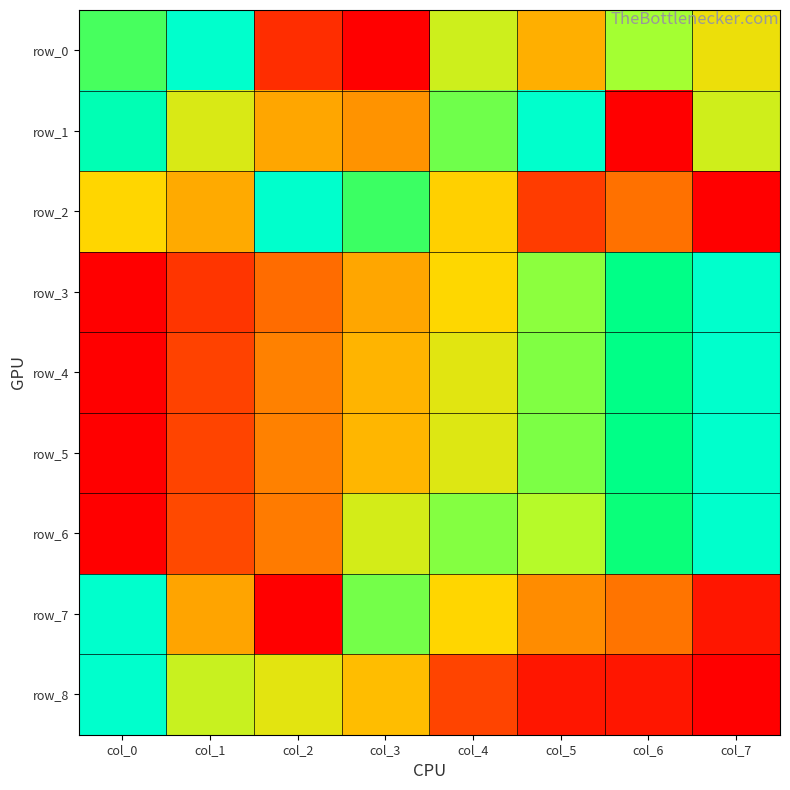

What is the average value of the row_4 series?

0.5